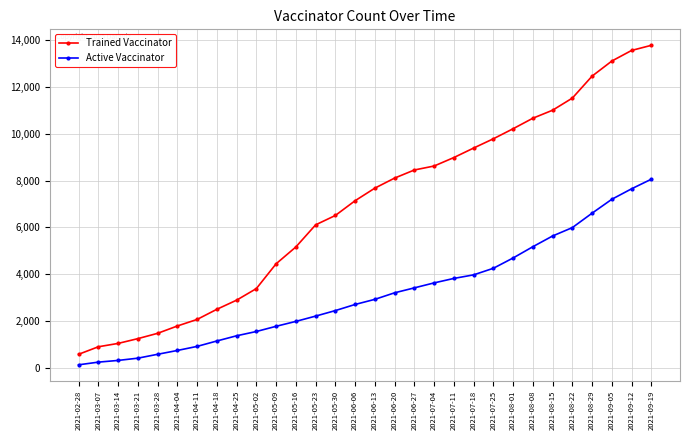

How many data points in Active Vaccinator are less than 2930?

15